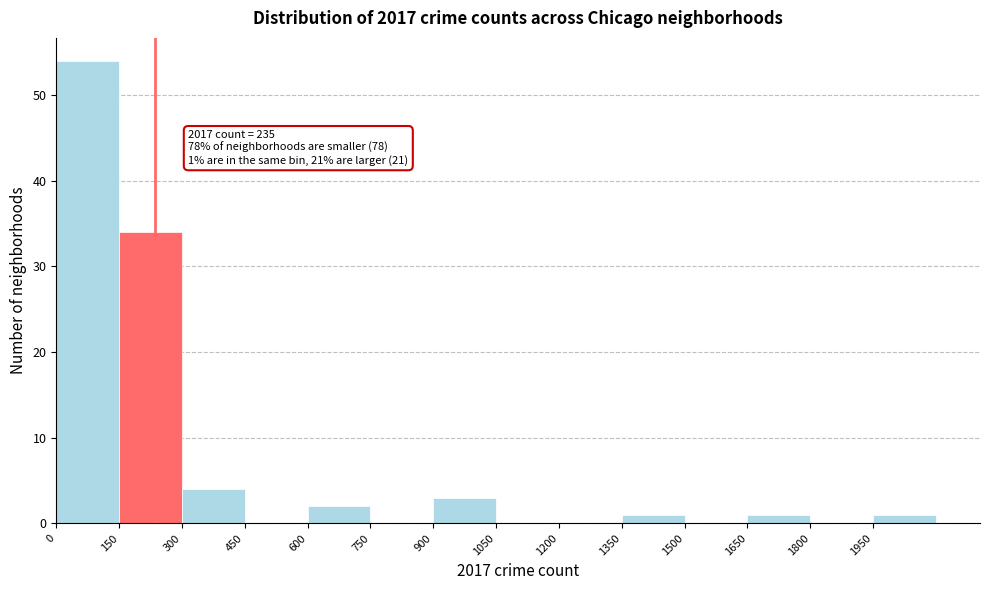

Which range on the x-axis has the tallest bar?

0 to 150